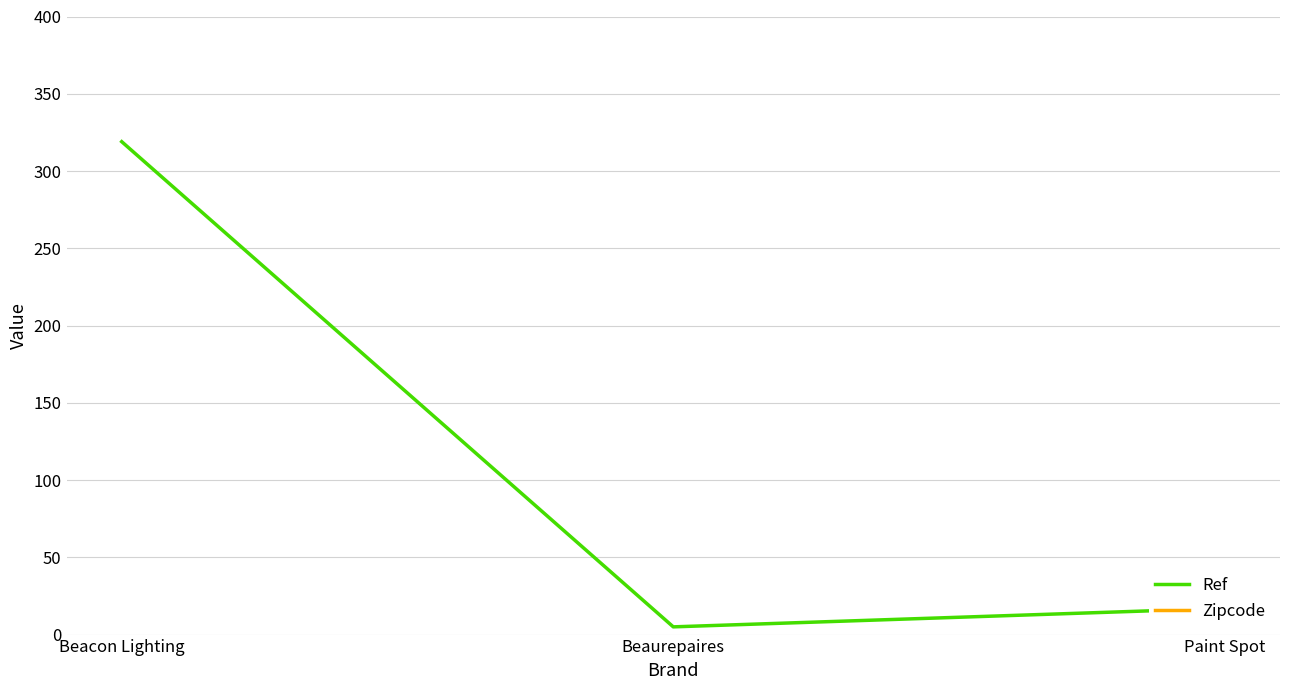

What is the average value of the Ref series?

114